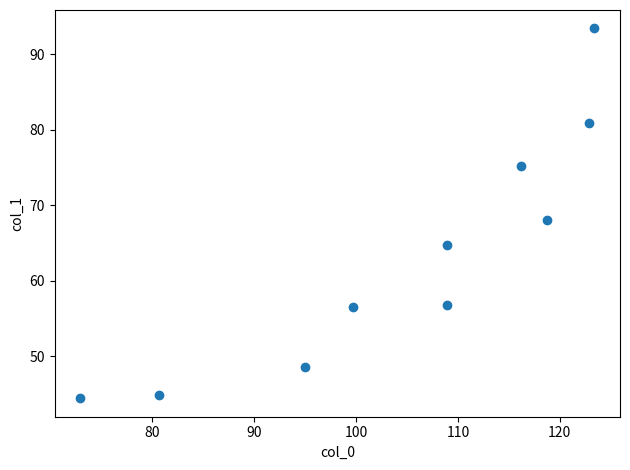

What is the range of X values (max minus min)?

50.4